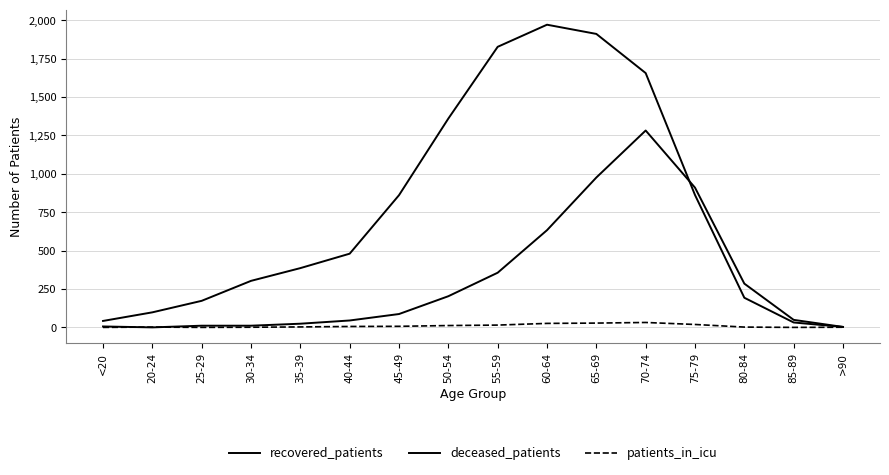

Is it true that patients_in_icu equals 3 at 20-24?

False